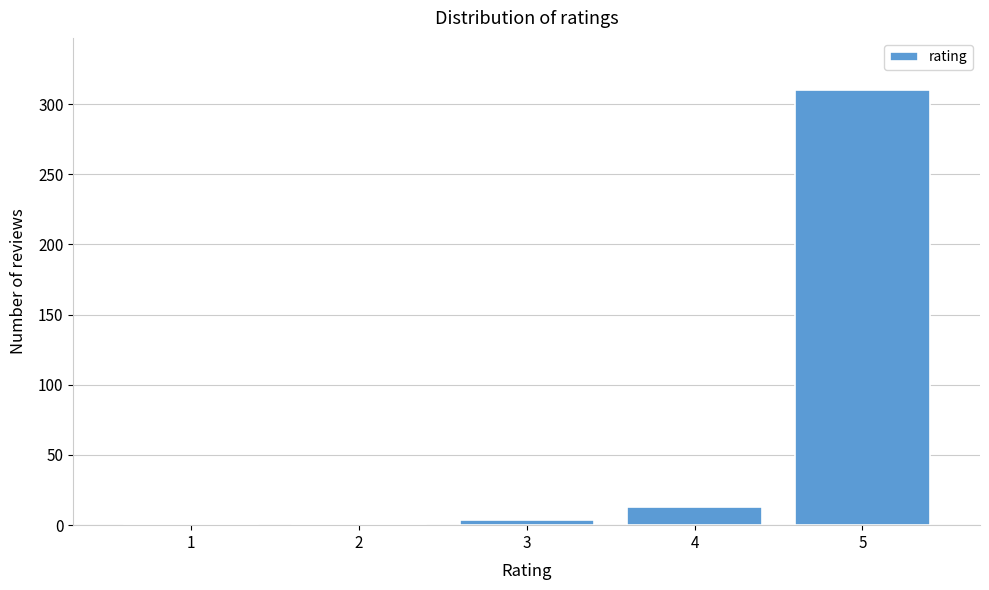

Reading left to right, what are all the values shown in this chart?

1=1	2=1	3=4	4=13	5=310